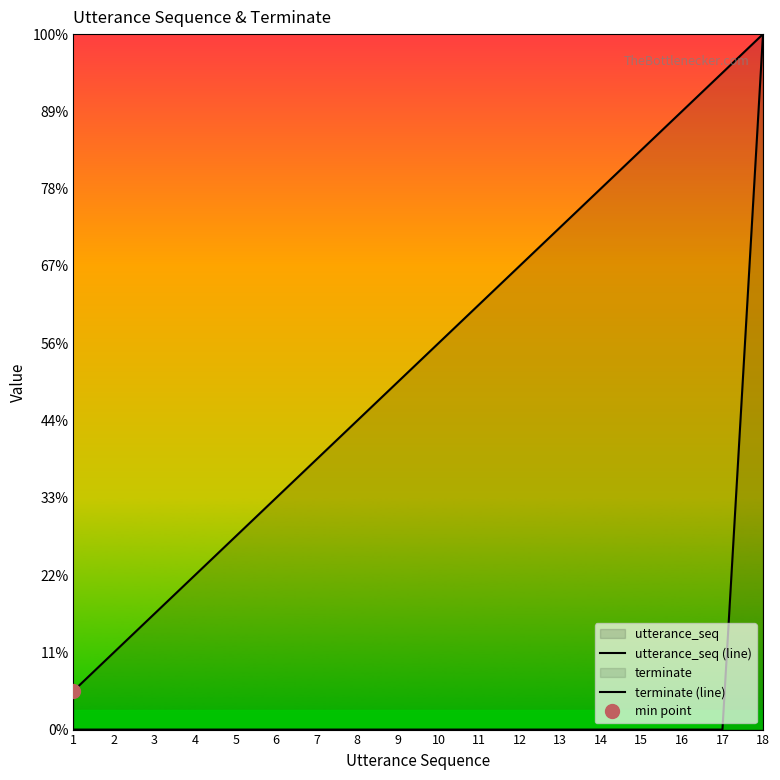

Which series has the largest total across all categories?

utterance_seq (line)